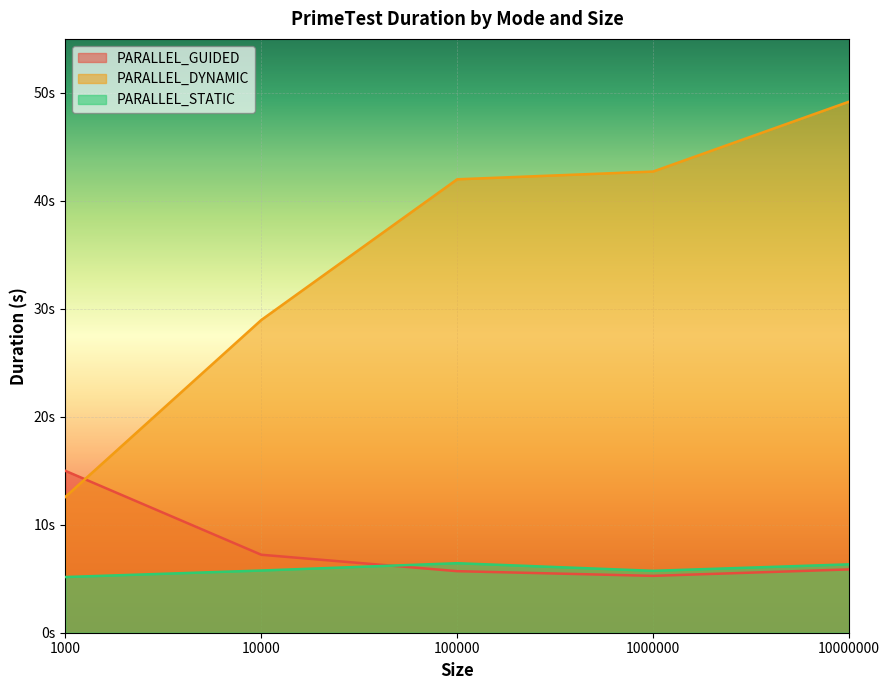

How many PARALLEL_STATIC values are between 5 and 6?

3